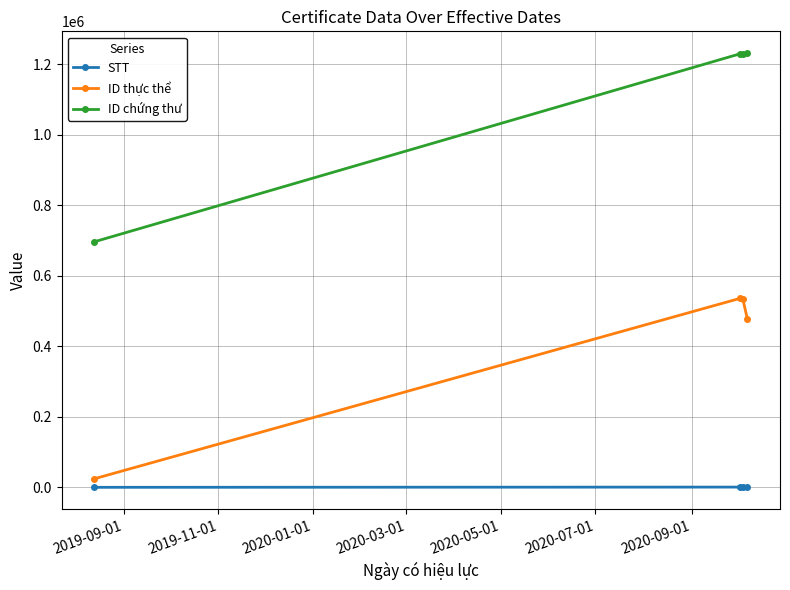

What is the difference between the maximum and minimum values in the ID thực thể series?

511596